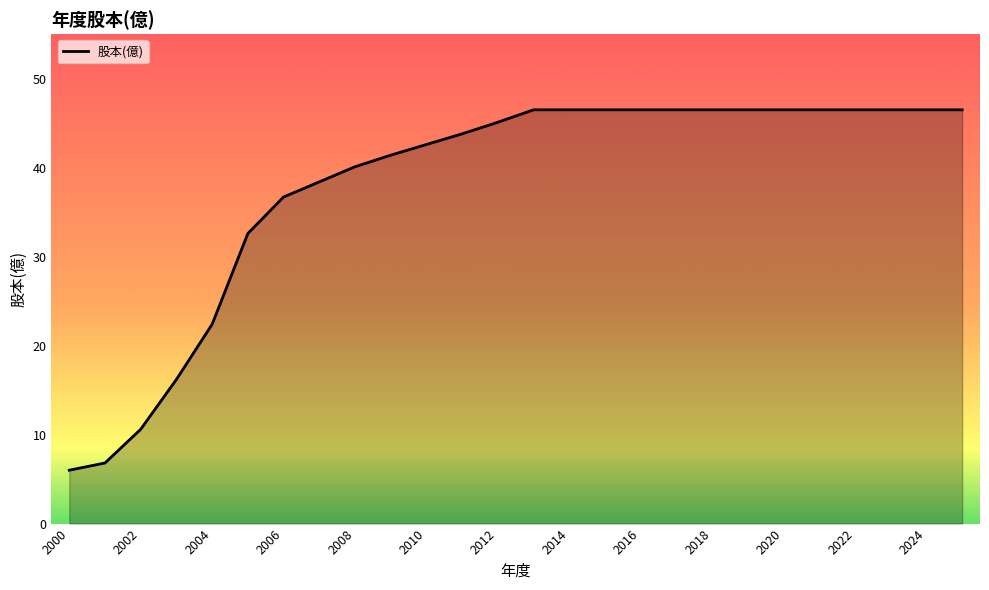

What is the difference between the maximum and minimum values?

40.5